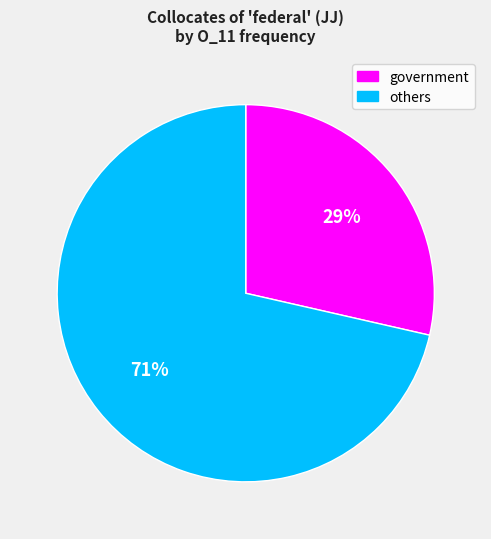

To the nearest percent, what is the average slice percentage?

50%